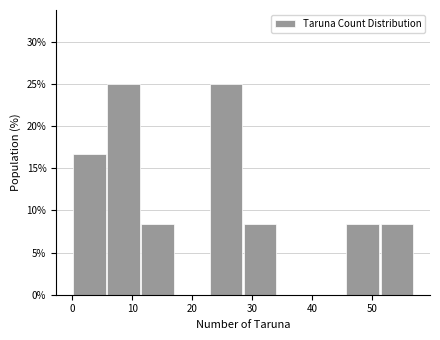

Reading left to right, list every bar in this chart as the range it spans on the x-axis followed by its height. Neither the bar edges nor the heights are printed on the chart, so give them approximately, as read against the axes.

0.0 to 5.7: 16.5
5.7 to 11.4: 25.0
11.4 to 17.1: 8.5
17.1 to 22.8: 0
22.8 to 28.5: 25.0
28.5 to 34.2: 8.5
34.2 to 39.9: 0
39.9 to 45.6: 0
45.6 to 51.3: 8.5
51.3 to 57.0: 8.5